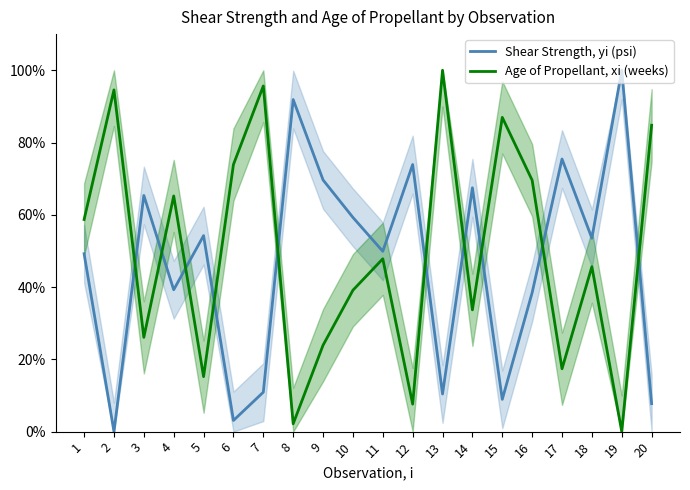

Which has a higher value, 16 or 17?

17